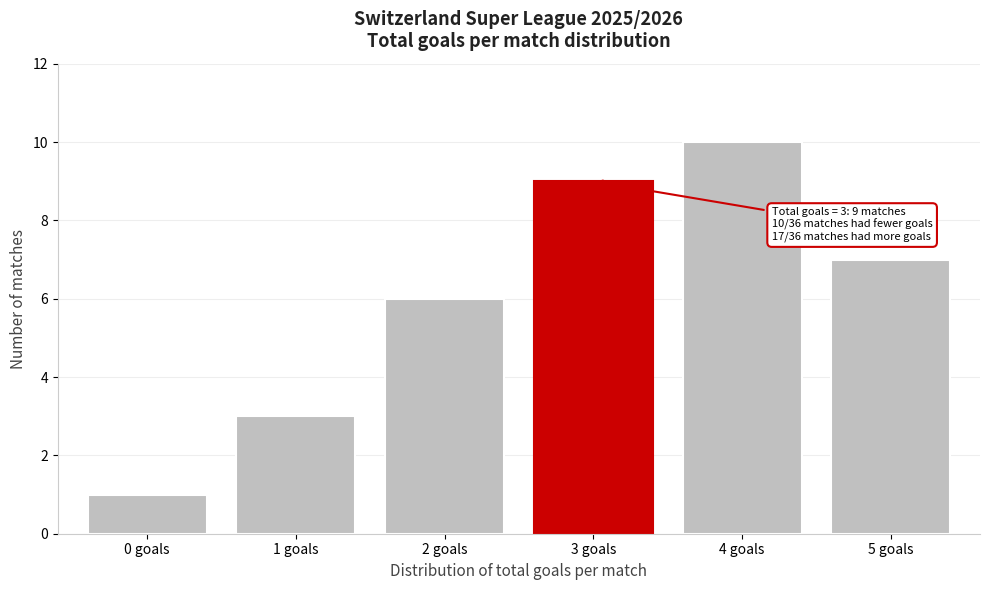

Reading left to right, transcribe all the data shown in this chart.

1	3	6	9	10	7